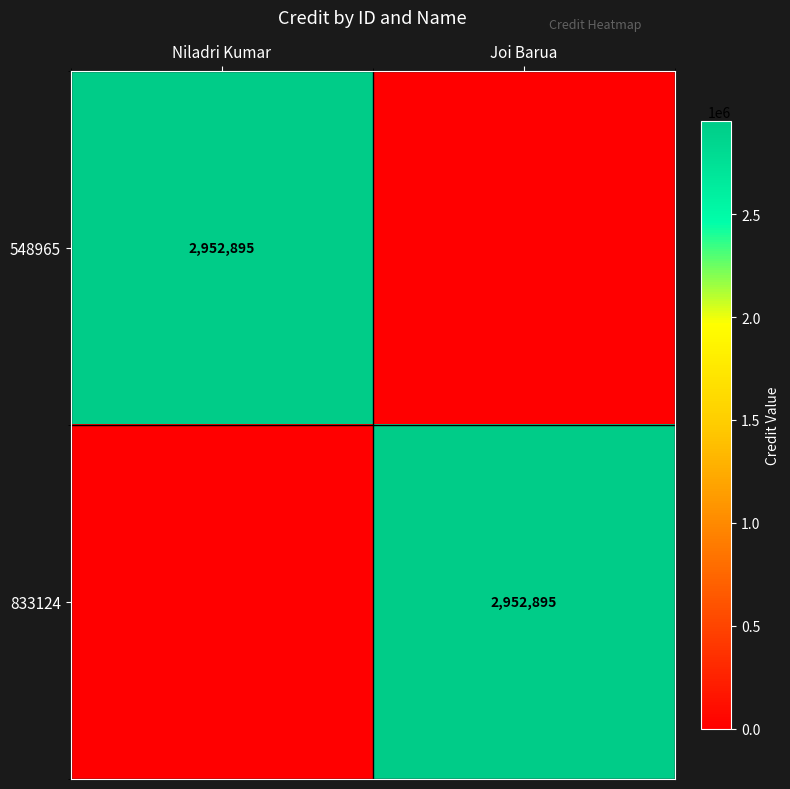

True or false: 548965 has a value of 2952895 at Niladri Kumar.

True